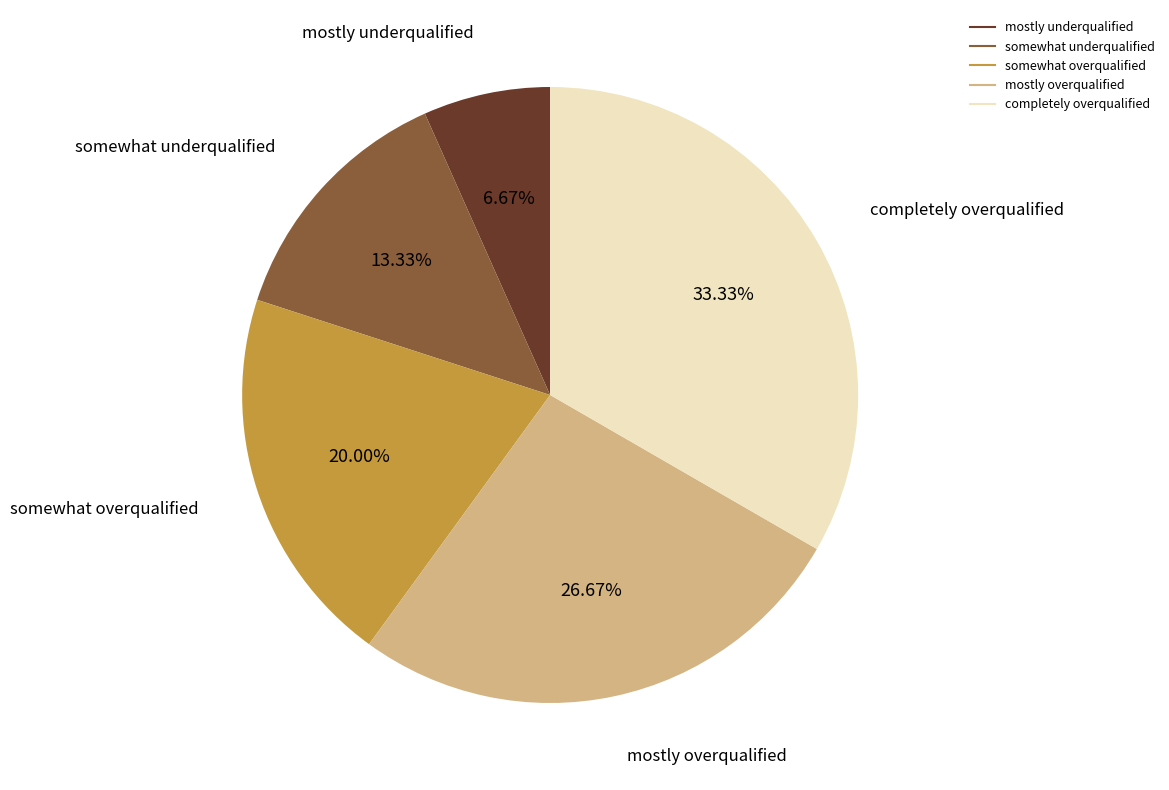

To the nearest percent, what is the difference between the largest and smallest slice percentages?

27%